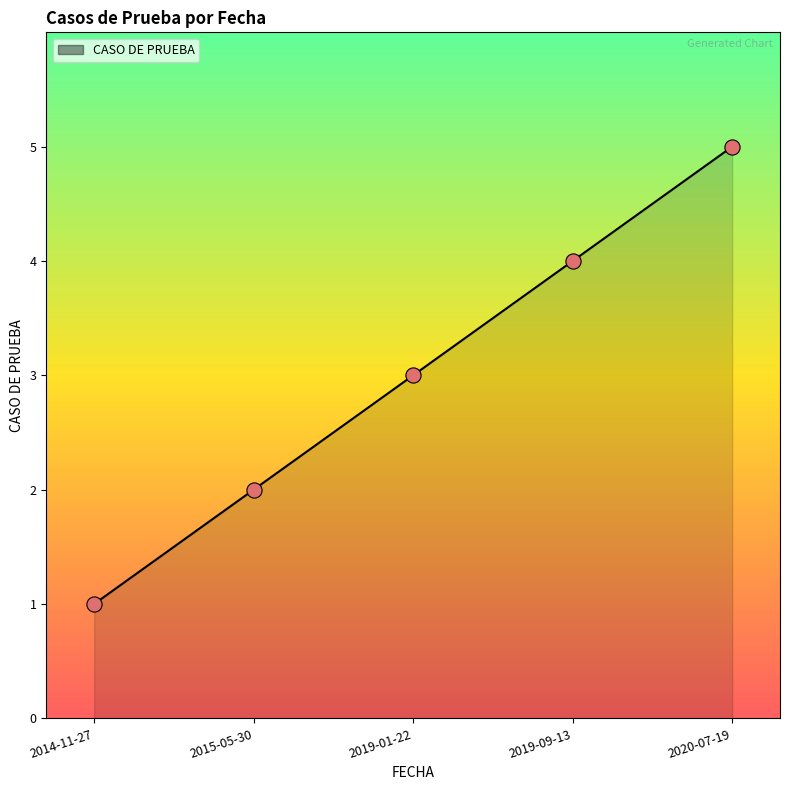

Between 2019-09-13 and 2020-07-19, which is larger?

2020-07-19